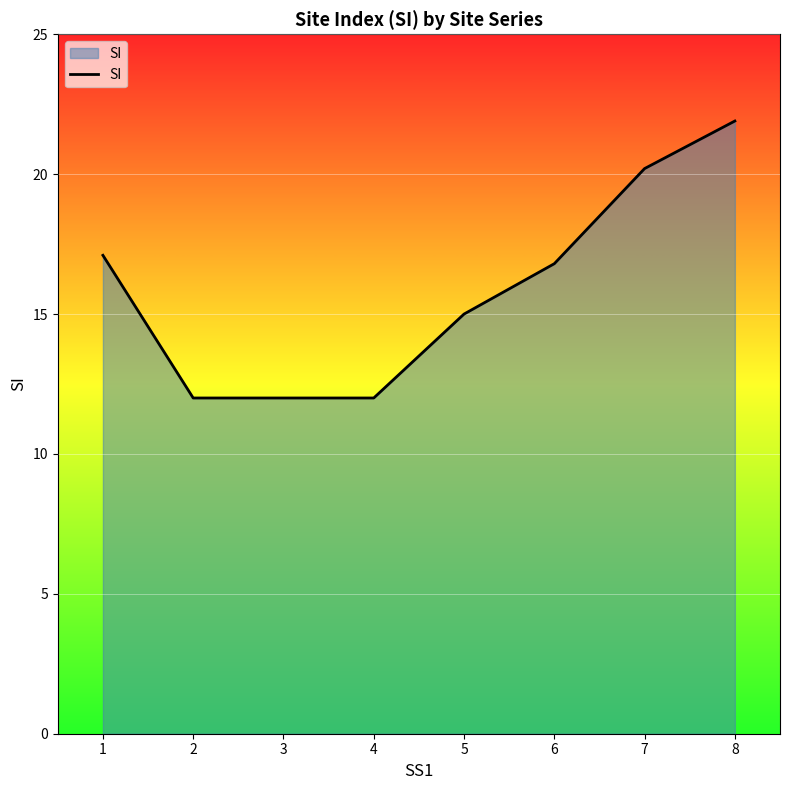

Reading left to right, transcribe all the data shown in this chart.

1=17.1	2=12.0	3=12.0	4=12.0	5=15.0	6=16.8	7=20.2	8=21.9